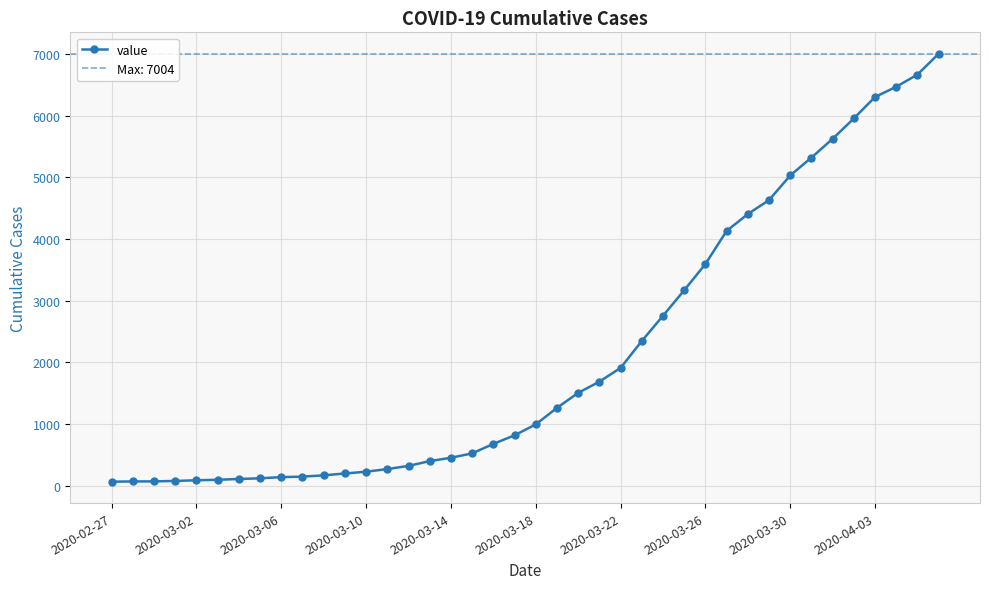

What is the maximum value shown in the chart?

7004